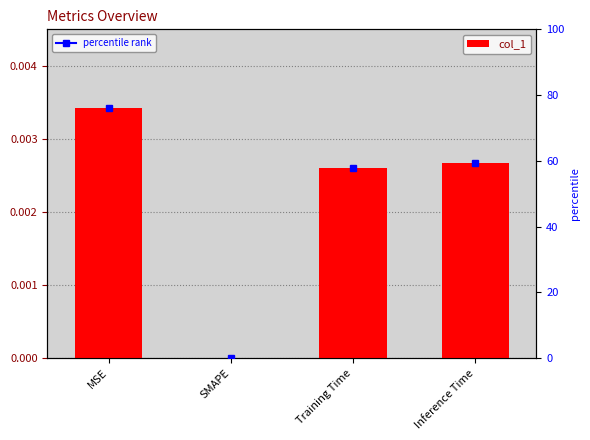

Rank the categories by value from highest to lowest.

MSE, Inference Time, Training Time, SMAPE